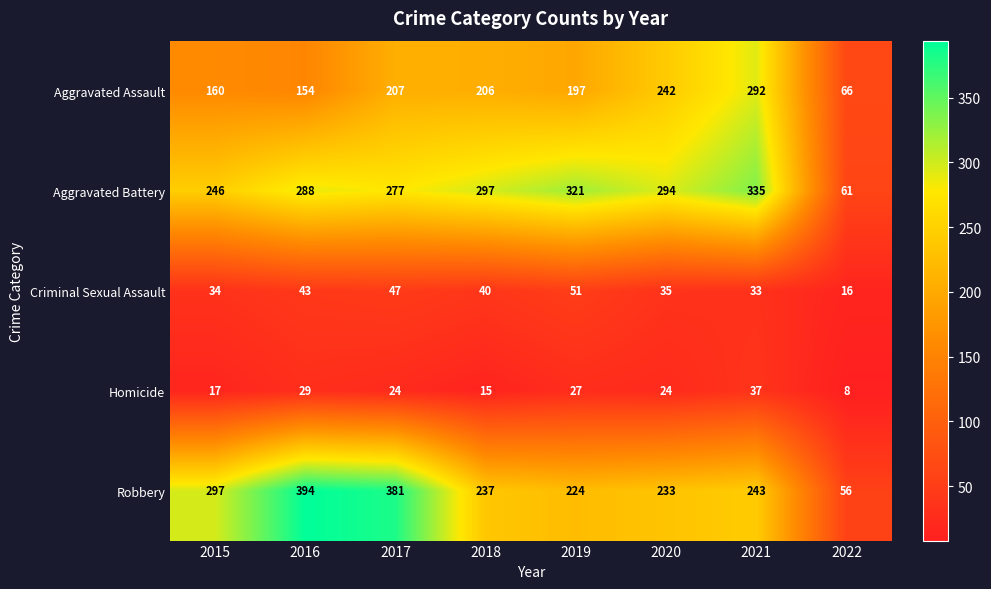

The value of Homicide at 2021 is 12. True or false?

False